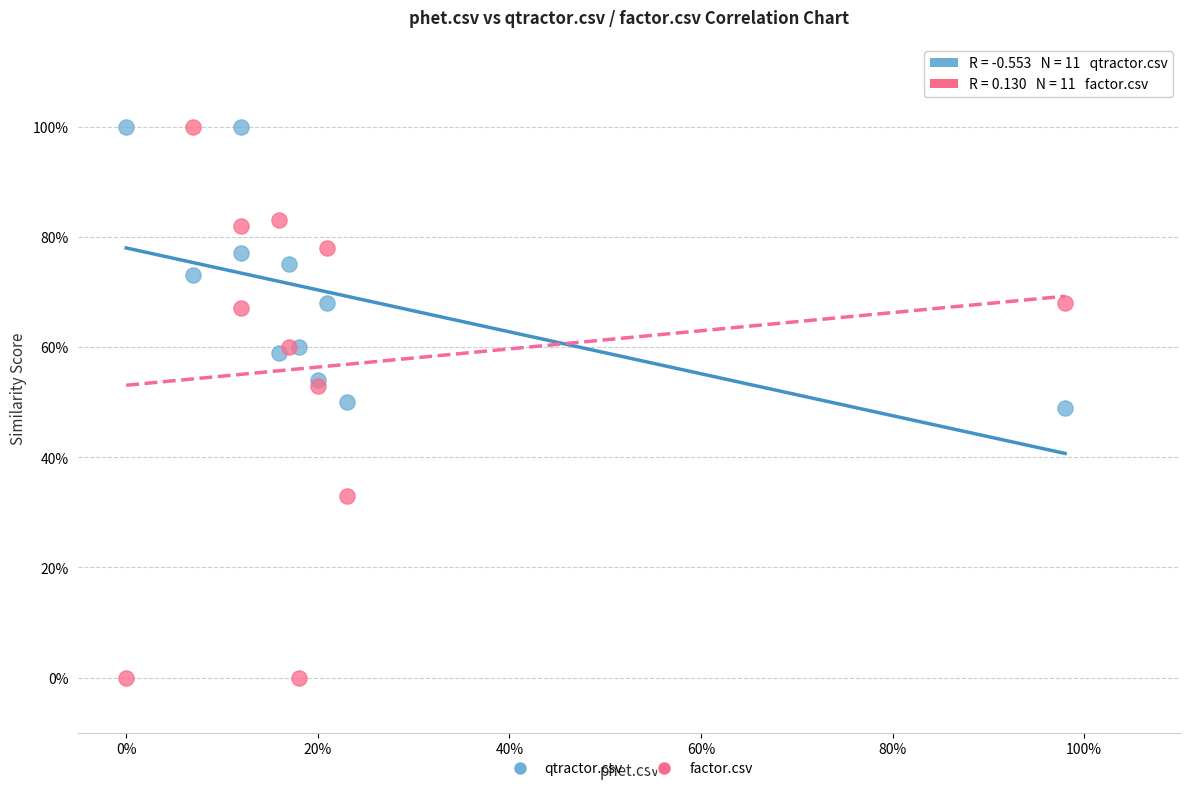

What are all the series names shown in the legend?

qtractor.csv, factor.csv